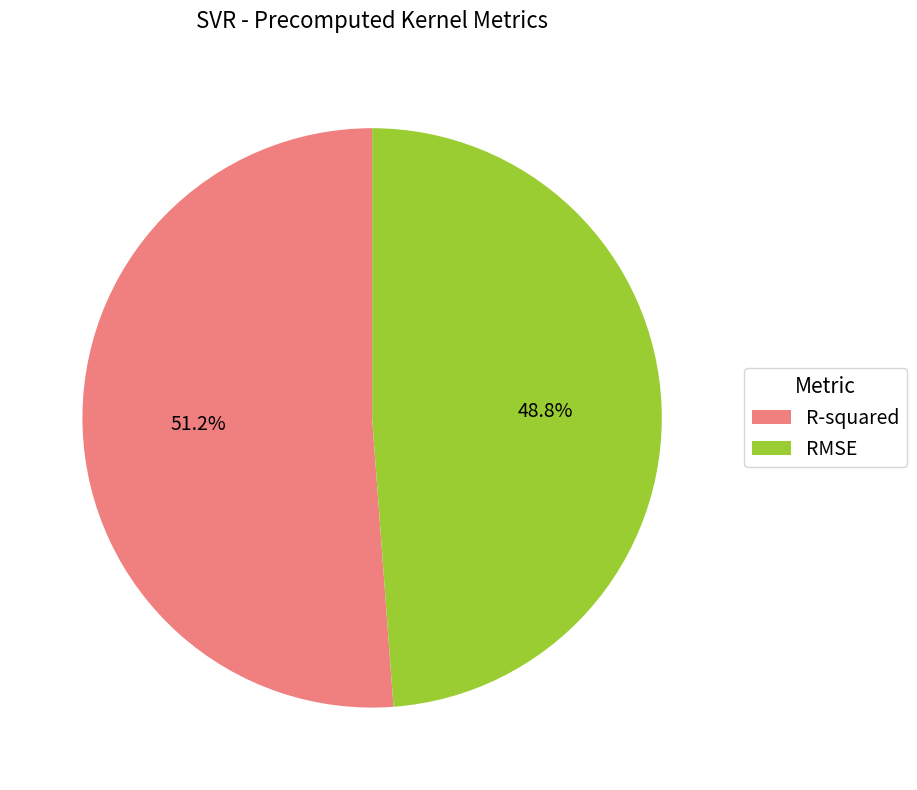

How many segments does this pie chart have?

2